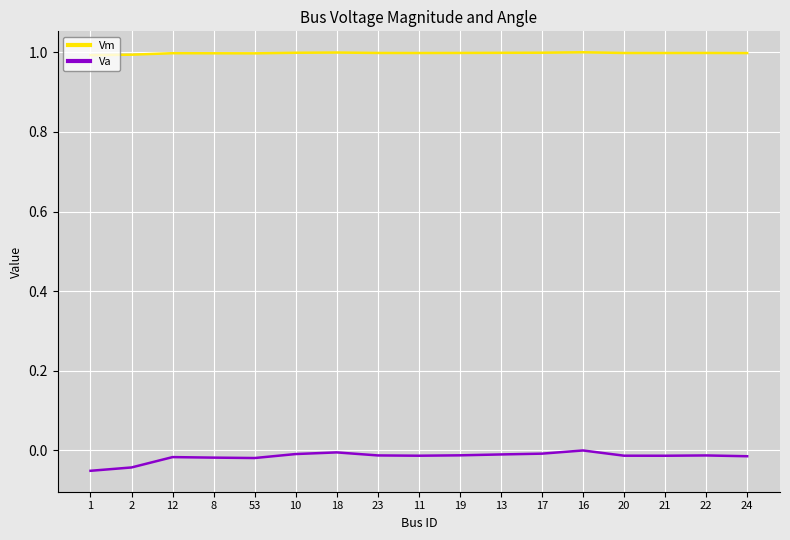

Which series has the widest spread of values?

Va